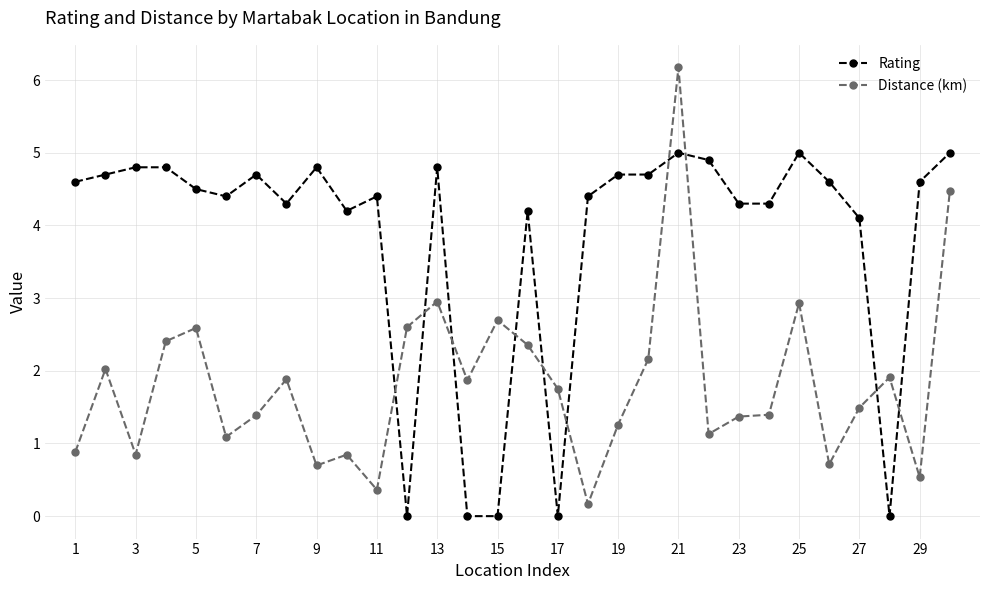

How many times do Rating and Distance (km) cross each other?

10